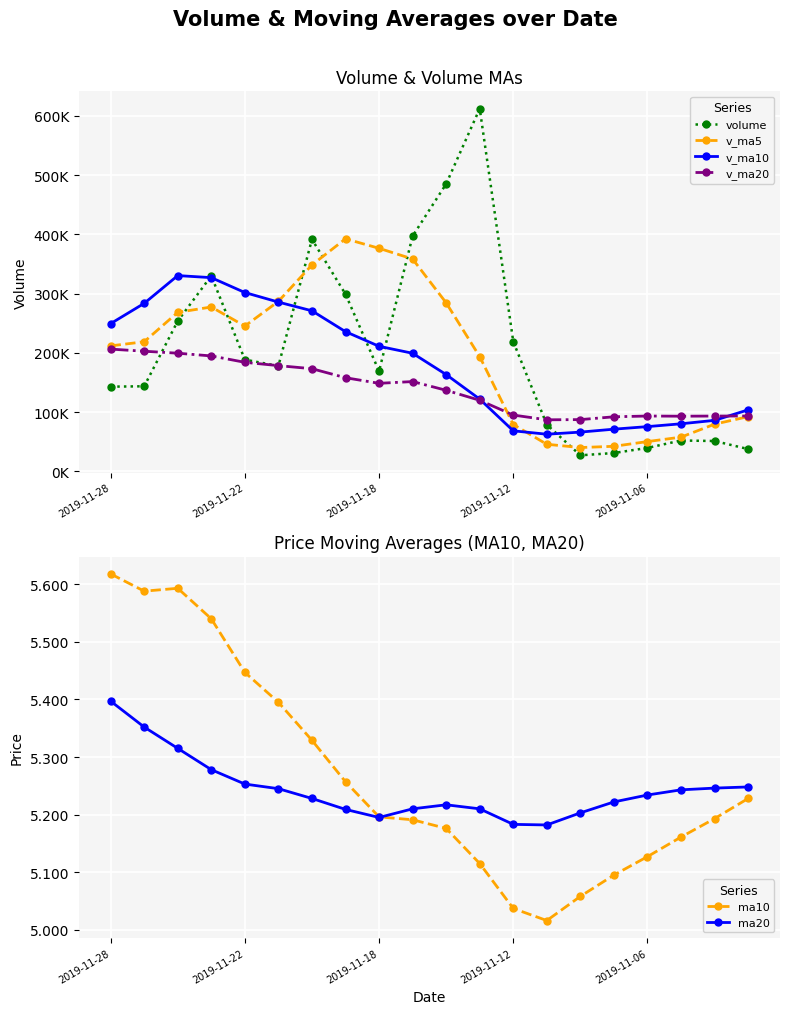

What is the greatest value displayed?

612057.8